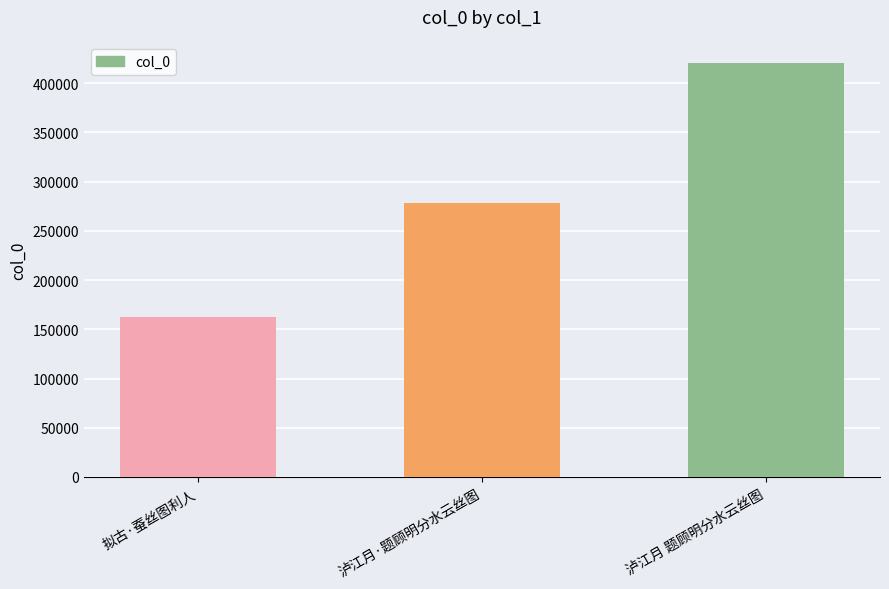

Count the number of categories in the chart.

3